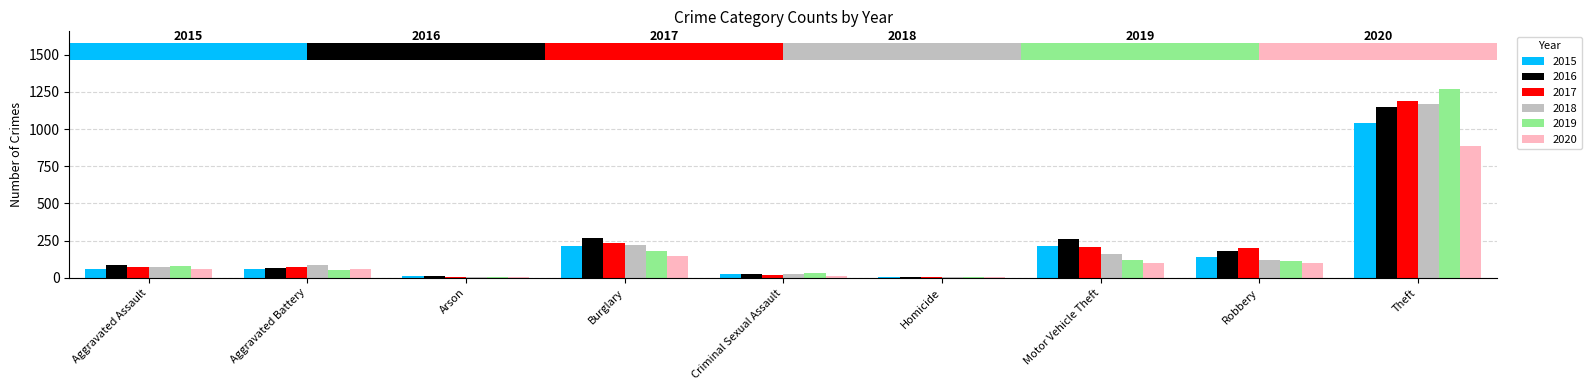

Reading left to right, transcribe all the data shown in this chart.

2015: Aggravated Assault=56	Aggravated Battery=60	Arson=10	Burglary=216	Criminal Sexual Assault=29	Homicide=5	Motor Vehicle Theft=212	Robbery=139	Theft=1041
2016: Aggravated Assault=88	Aggravated Battery=66	Arson=12	Burglary=266	Criminal Sexual Assault=25	Homicide=4	Motor Vehicle Theft=259	Robbery=178	Theft=1151
2017: Aggravated Assault=72	Aggravated Battery=71	Arson=7	Burglary=237	Criminal Sexual Assault=22	Homicide=4	Motor Vehicle Theft=208	Robbery=202	Theft=1188
2018: Aggravated Assault=72	Aggravated Battery=86	Arson=7	Burglary=218	Criminal Sexual Assault=24	Homicide=4	Motor Vehicle Theft=163	Robbery=121	Theft=1170
2019: Aggravated Assault=80	Aggravated Battery=53	Arson=5	Burglary=182	Criminal Sexual Assault=31	Homicide=4	Motor Vehicle Theft=123	Robbery=116	Theft=1272
2020: Aggravated Assault=62	Aggravated Battery=57	Arson=7	Burglary=148	Criminal Sexual Assault=15	Homicide=5	Motor Vehicle Theft=99	Robbery=97	Theft=884